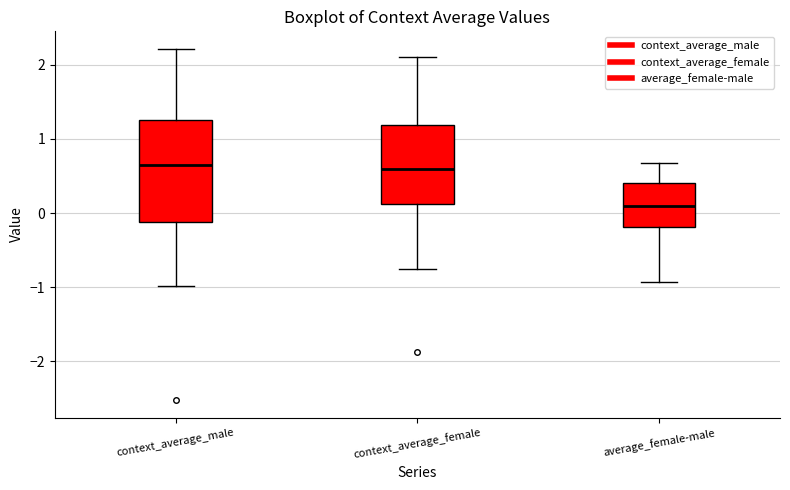

Reading left to right, read every box against the y-axis: the position of its median line, the range the box covers, and the ends of its whiskers. The values are not printed on the chart, so give them approximately, as read against the axis.

context_average_male: median 0.6, box -0.1 to 1.2, whiskers -1.0 to 2.2
context_average_female: median 0.6, box 0.1 to 1.2, whiskers -0.8 to 2.1
average_female-male: median 0.1, box -0.2 to 0.4, whiskers -0.9 to 0.7